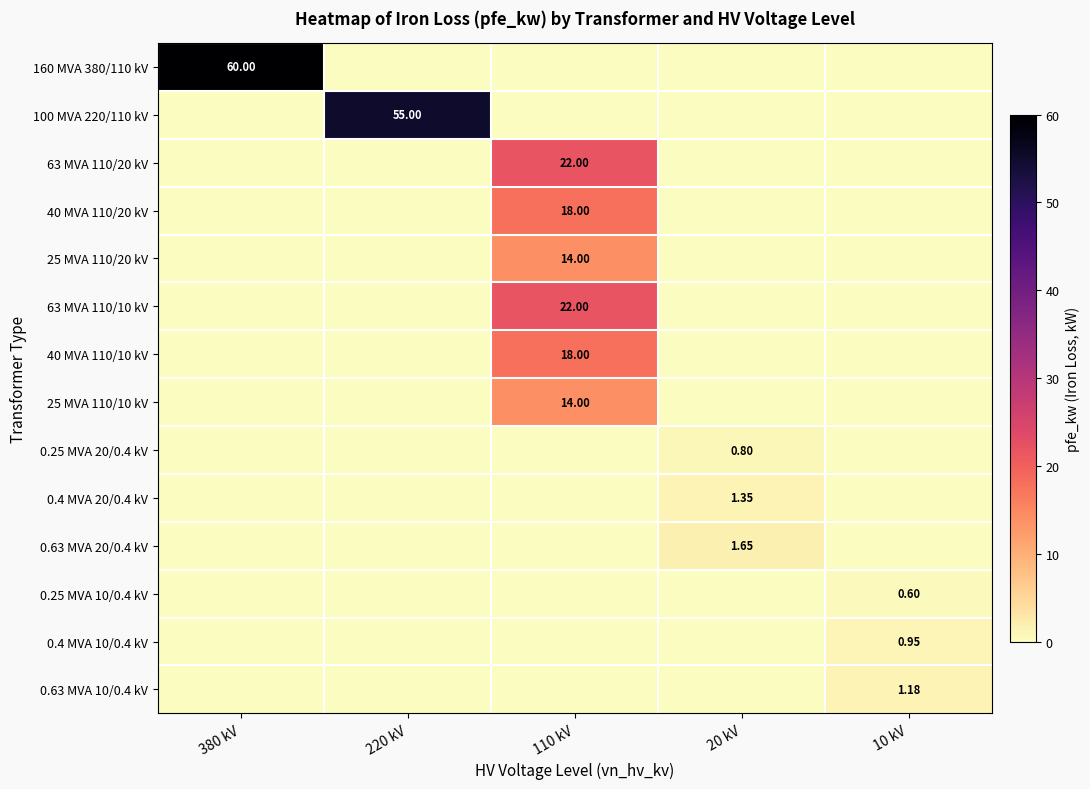

What is the total value across all series at 10 kV?

2.7